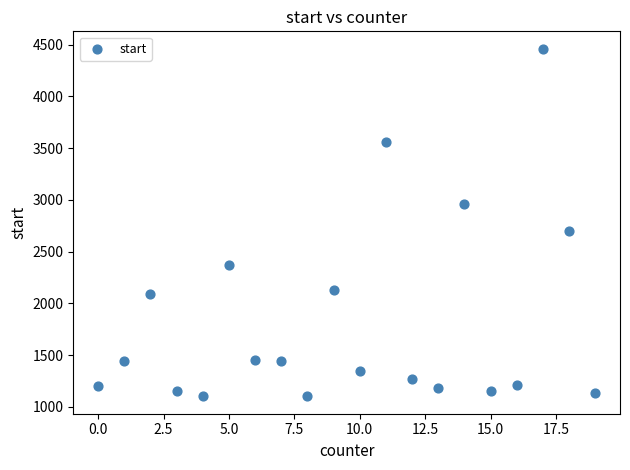

What is the range of Y values (max minus min)?

3358